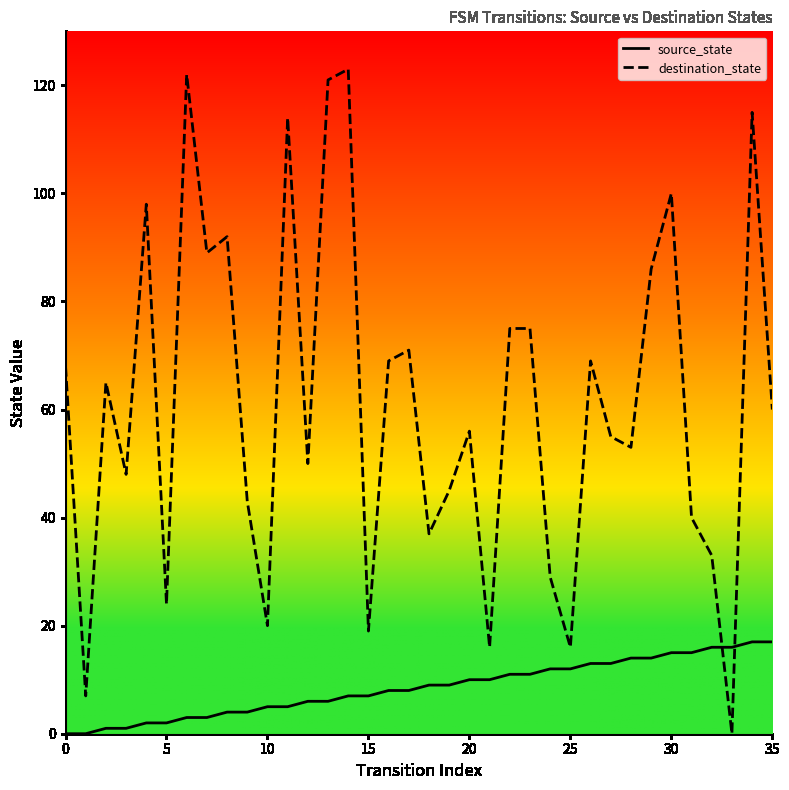

Which series has the largest range (max minus min)?

destination_state